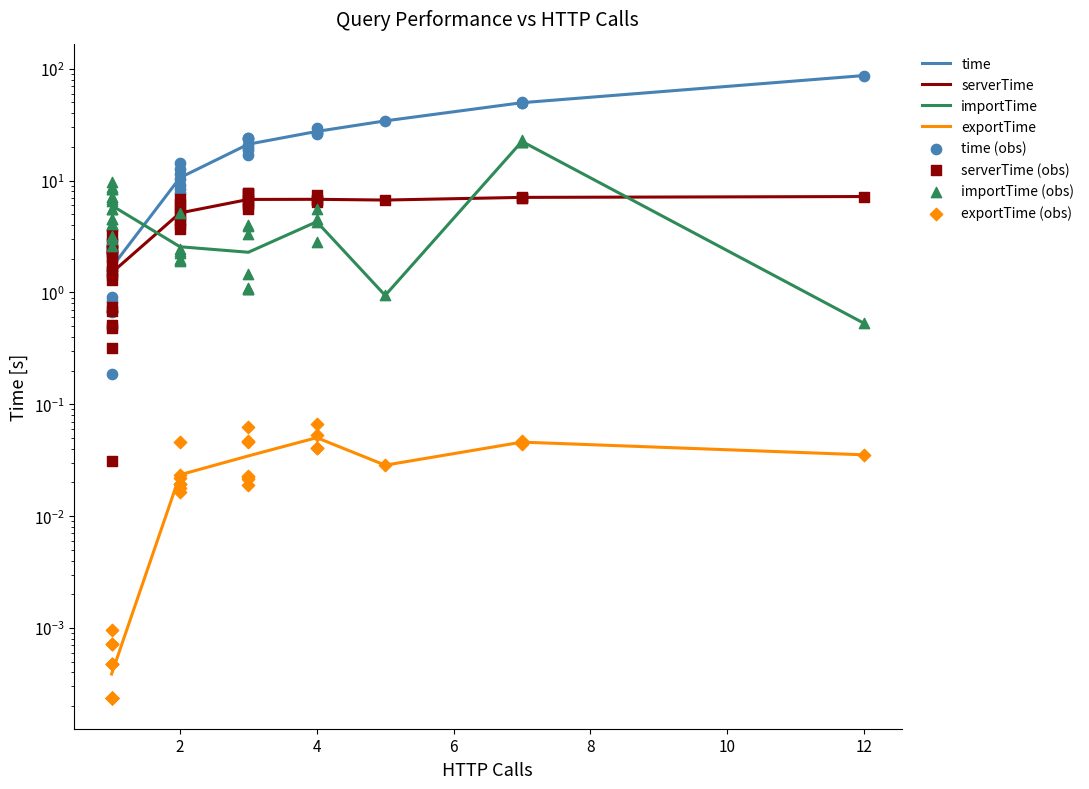

What are all the series names shown in the legend?

time, serverTime, importTime, exportTime